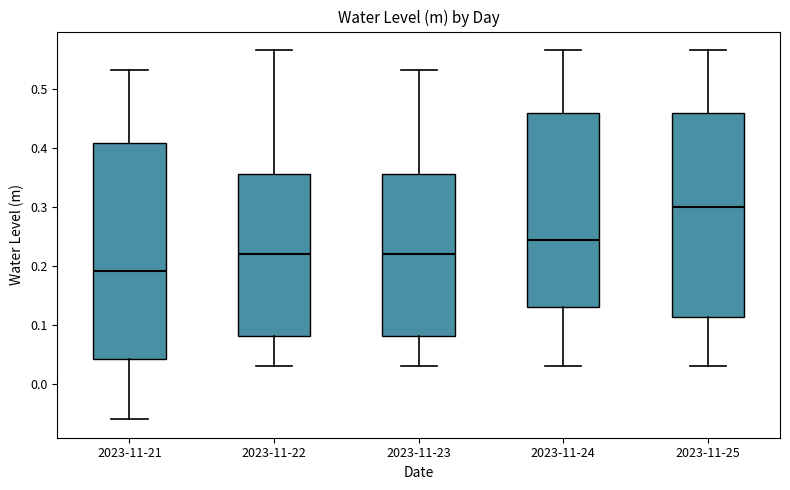

Reading left to right, read every box against the y-axis: the position of its median line, the range the box covers, and the ends of its whiskers. The values are not printed on the chart, so give them approximately, as read against the axis.

2023-11-21: median 0.19, box 0.04 to 0.41, whiskers -0.06 to 0.53
2023-11-22: median 0.22, box 0.08 to 0.35, whiskers 0.03 to 0.57
2023-11-23: median 0.22, box 0.08 to 0.35, whiskers 0.03 to 0.53
2023-11-24: median 0.24, box 0.13 to 0.46, whiskers 0.03 to 0.57
2023-11-25: median 0.30, box 0.11 to 0.46, whiskers 0.03 to 0.57